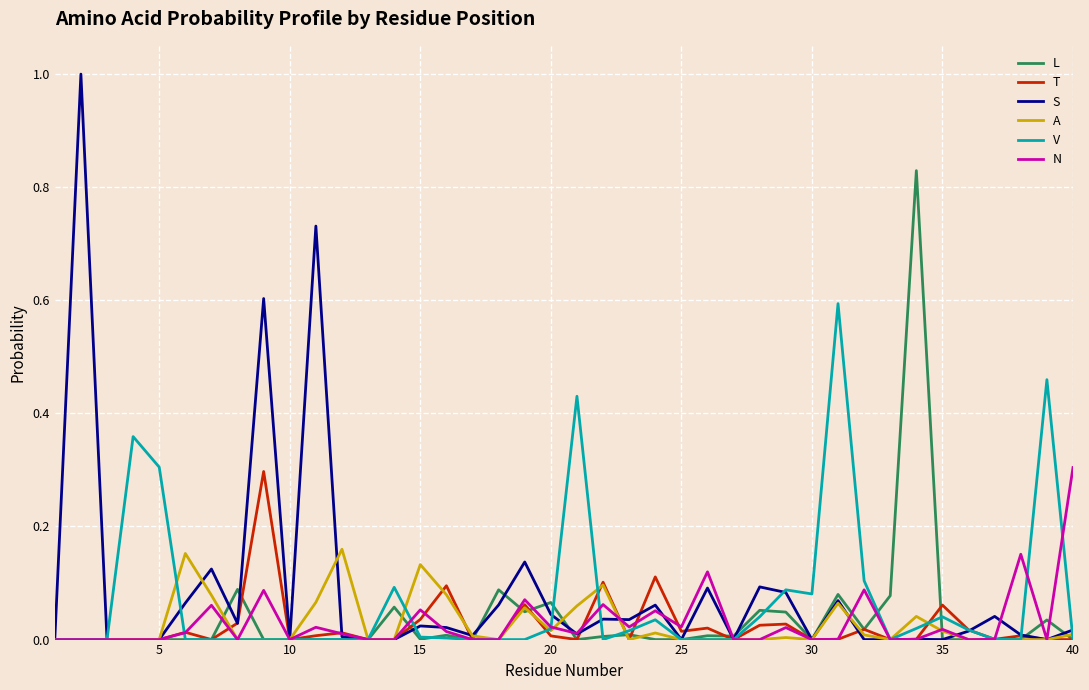

What is the highest value of the N series?

0.3